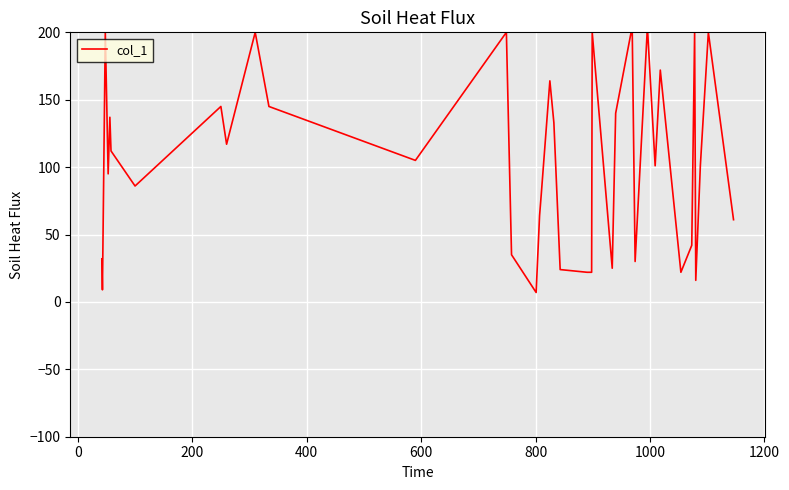

What is the difference between the maximum and minimum values?

193